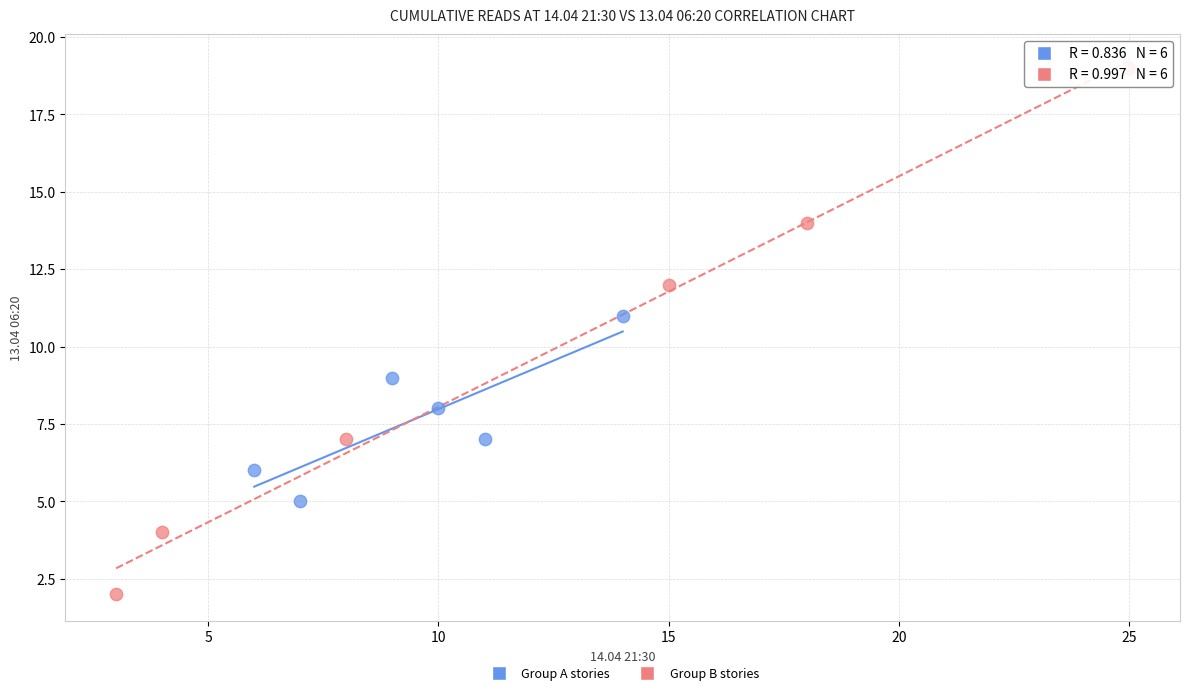

What are all the series names shown in the legend?

Group A stories, Group B stories